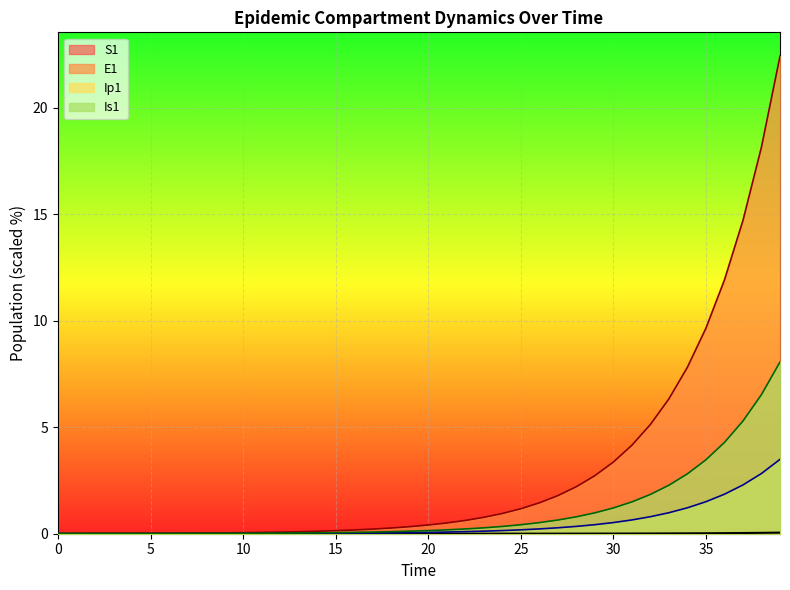

Reading left to right, transcribe all the data shown in this chart.

S1: 0.0	0.0	0.0	0.0	0.0	0.0	0.0	0.0	0.0	0.0	0.0	0.0	0.0	0.0	0.0	0.0	0.0	0.0	0.0	0.0	0.0	0.0	0.0	0.0	0.0	0.0	0.0	0.0	0.0	0.0	0.0	0.0	0.0	0.0	0.0	0.0	0.0	0.0	0.0	0.1
E1: 0.0	0.0	0.0	0.0	0.0	0.0	0.0	0.0	0.0	0.0	0.0	0.1	0.1	0.1	0.1	0.1	0.2	0.2	0.3	0.3	0.4	0.5	0.6	0.8	1.0	1.2	1.4	1.8	2.2	2.7	3.4	4.2	5.1	6.3	7.8	9.7	11.9	14.7	18.2	22.4
Ip1: 0.0	0.0	0.0	0.0	0.0	0.0	0.0	0.0	0.0	0.0	0.0	0.0	0.0	0.0	0.0	0.0	0.0	0.0	0.0	0.1	0.1	0.1	0.1	0.1	0.1	0.2	0.2	0.3	0.3	0.4	0.5	0.6	0.8	1.0	1.2	1.5	1.9	2.3	2.8	3.5
Is1: 0.0	0.0	0.0	0.0	0.0	0.0	0.0	0.0	0.0	0.0	0.0	0.0	0.0	0.0	0.0	0.1	0.1	0.1	0.1	0.1	0.1	0.2	0.2	0.3	0.3	0.4	0.5	0.6	0.8	1.0	1.2	1.5	1.8	2.3	2.8	3.5	4.3	5.3	6.5	8.1